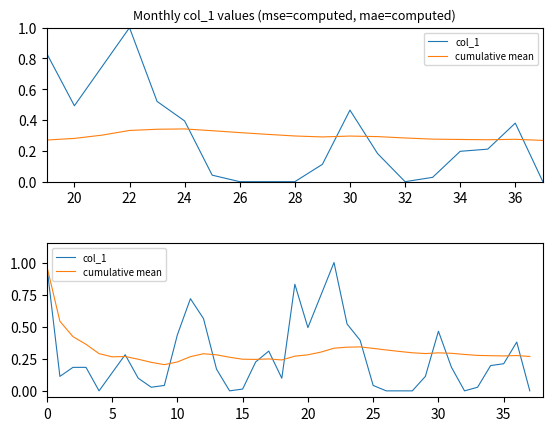

What is the sum of all cumulative mean values?

11.8